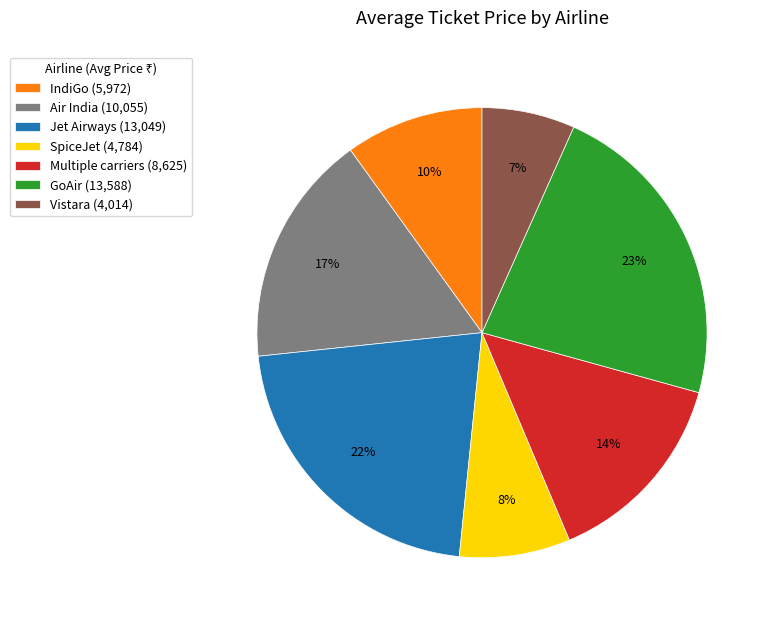

To the nearest percent, what is the average slice percentage?

14%